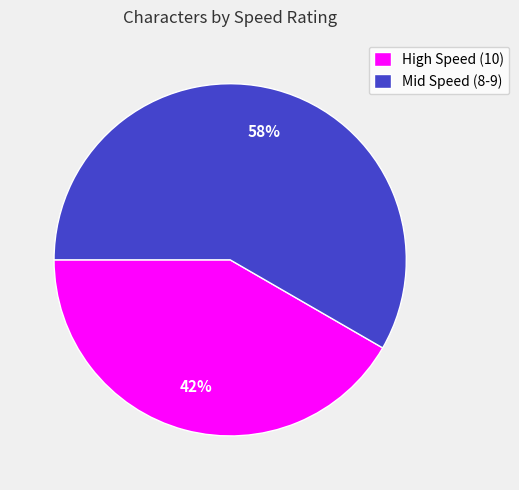

What percentage is the Mid Speed (8-9) slice, to the nearest percent?

58%